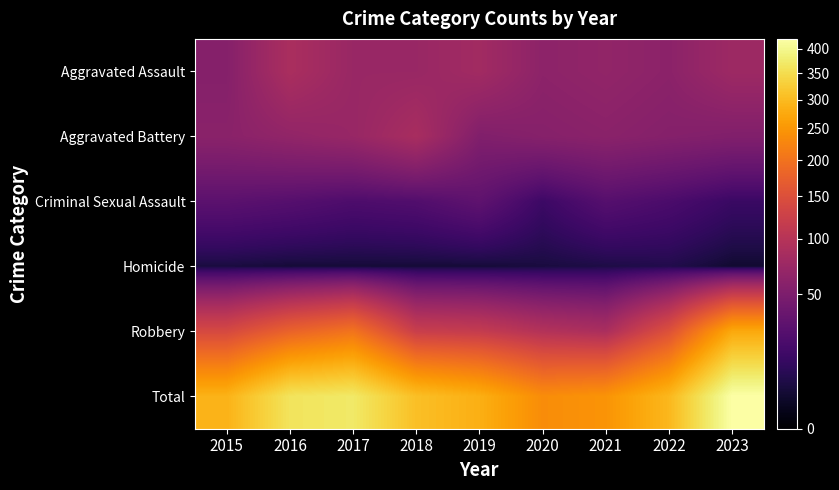

Between 2017 and 2016, which is larger?

2016